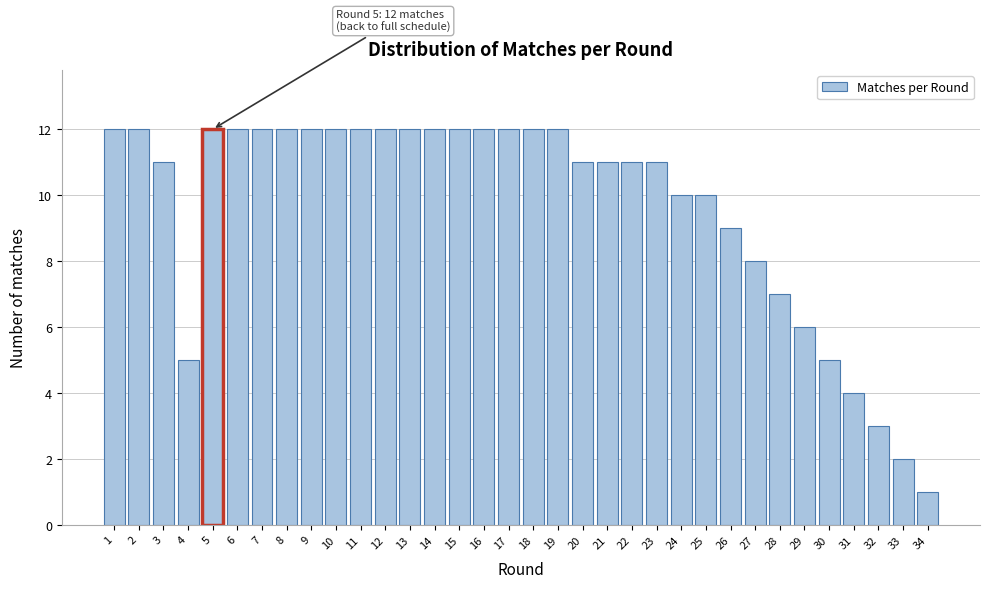

What is the maximum value shown in the chart?

12